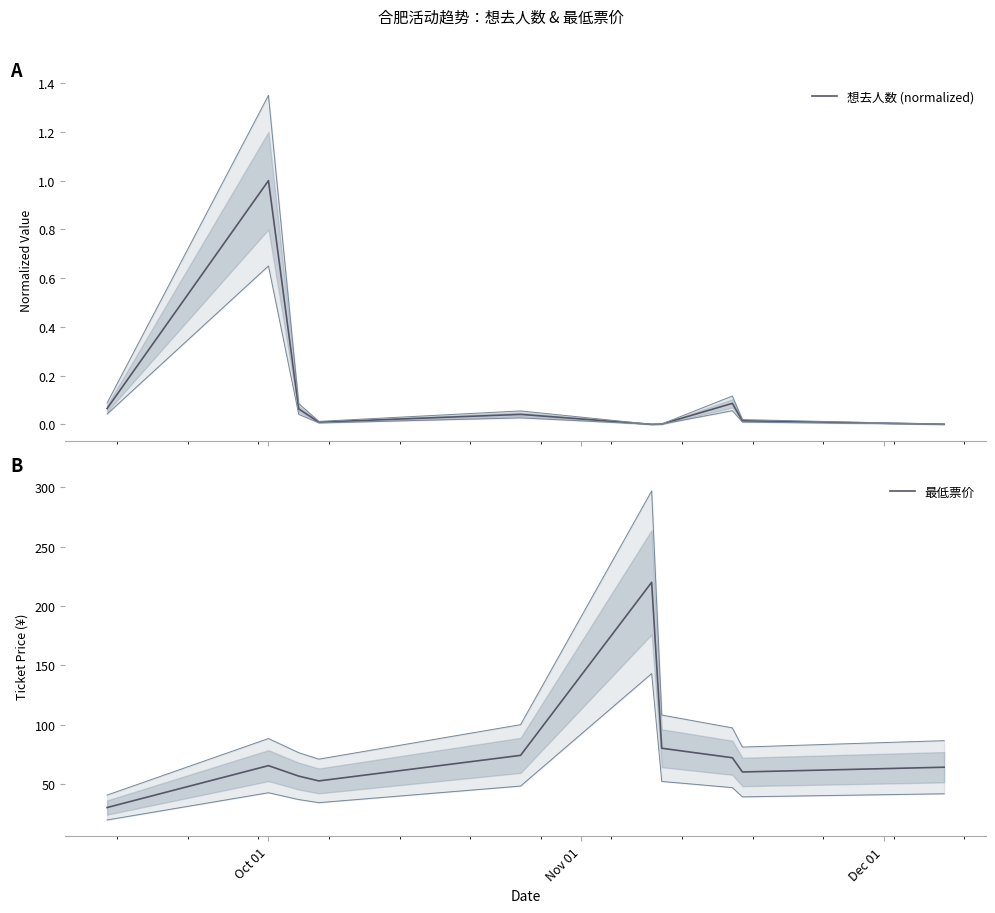

Which series has the largest total across all categories?

最低票价